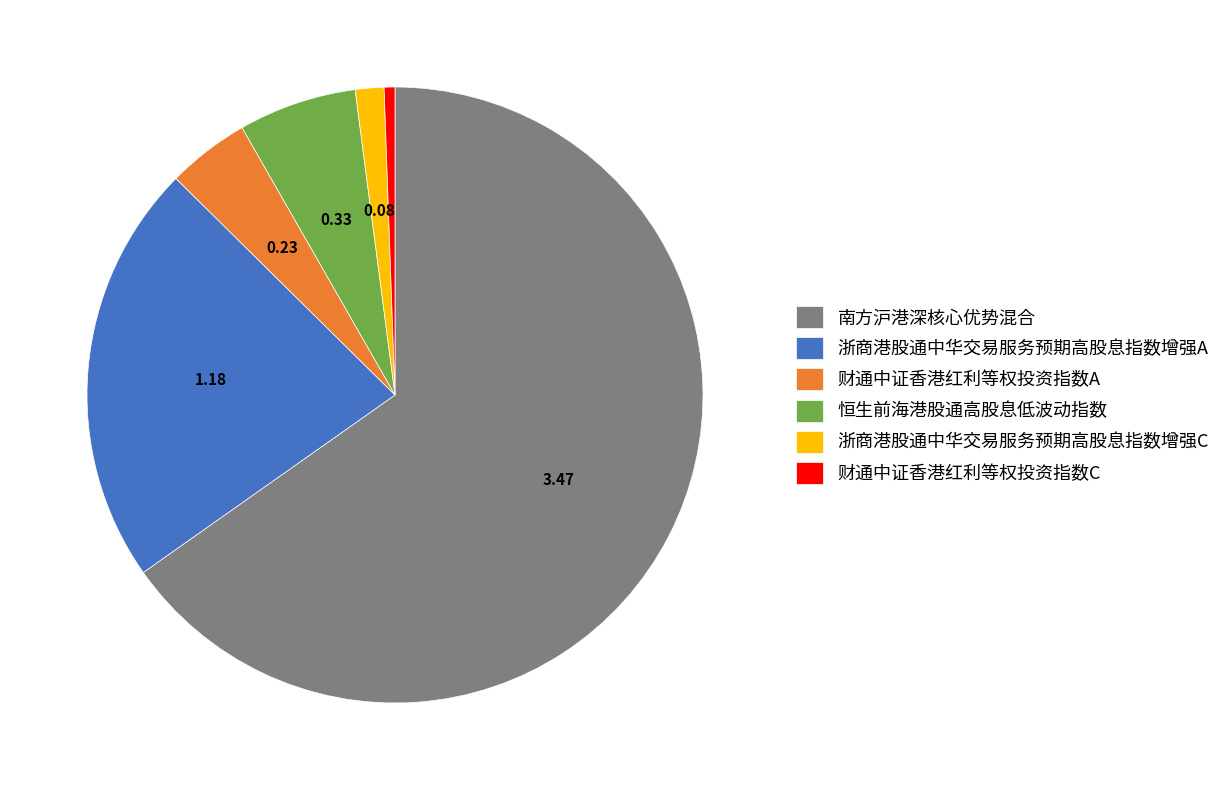

Which slice is the smallest?

财通中证香港红利等权投资指数C